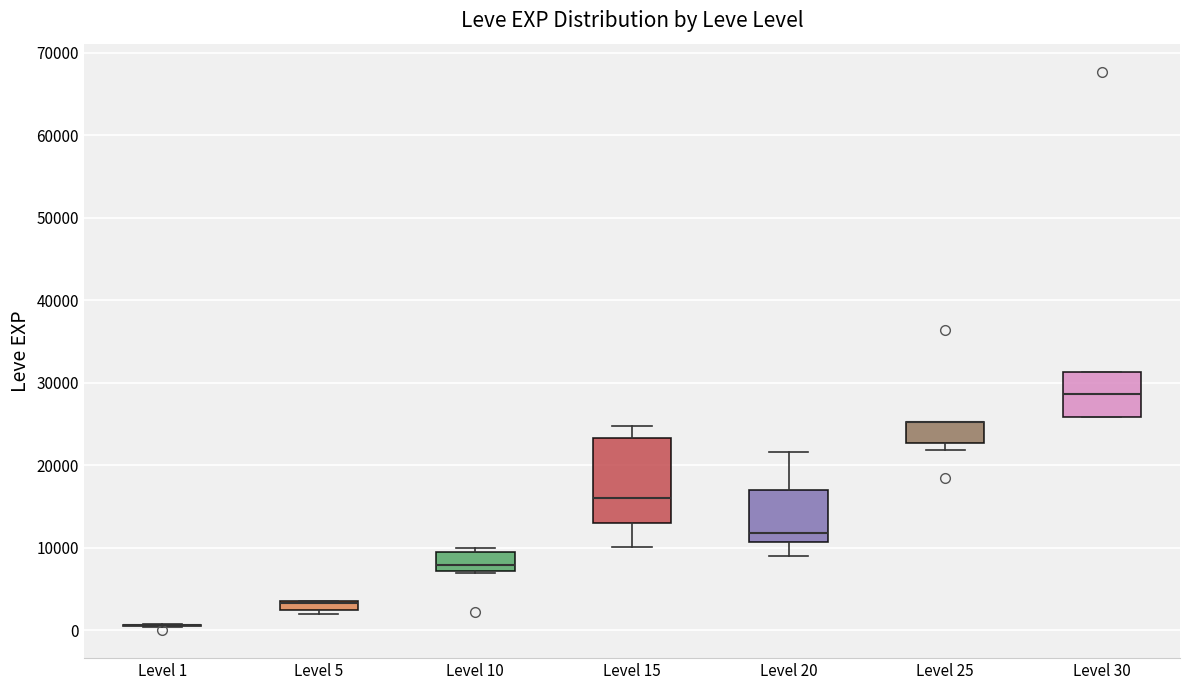

Where is the lower edge of the box for Level 10 on the y-axis? The values are not printed on the chart, so give them approximately, as read against the axis.

7000